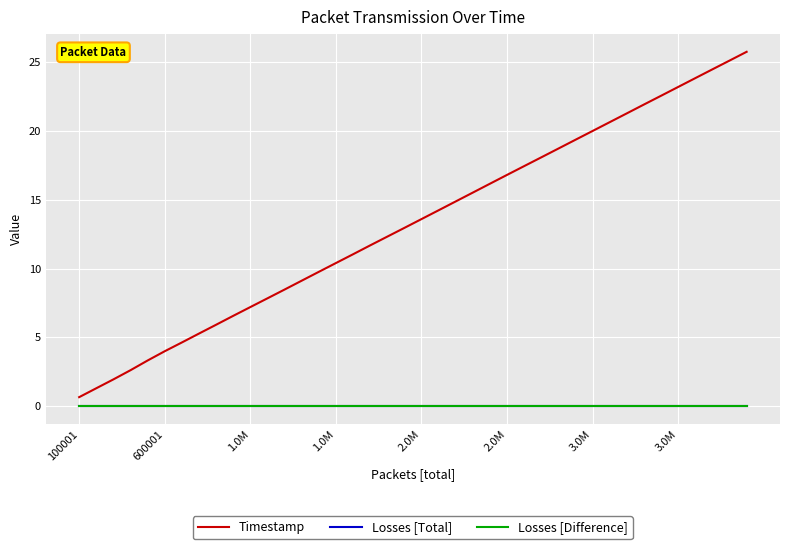

Is this an area chart (filled region under the line)?

No